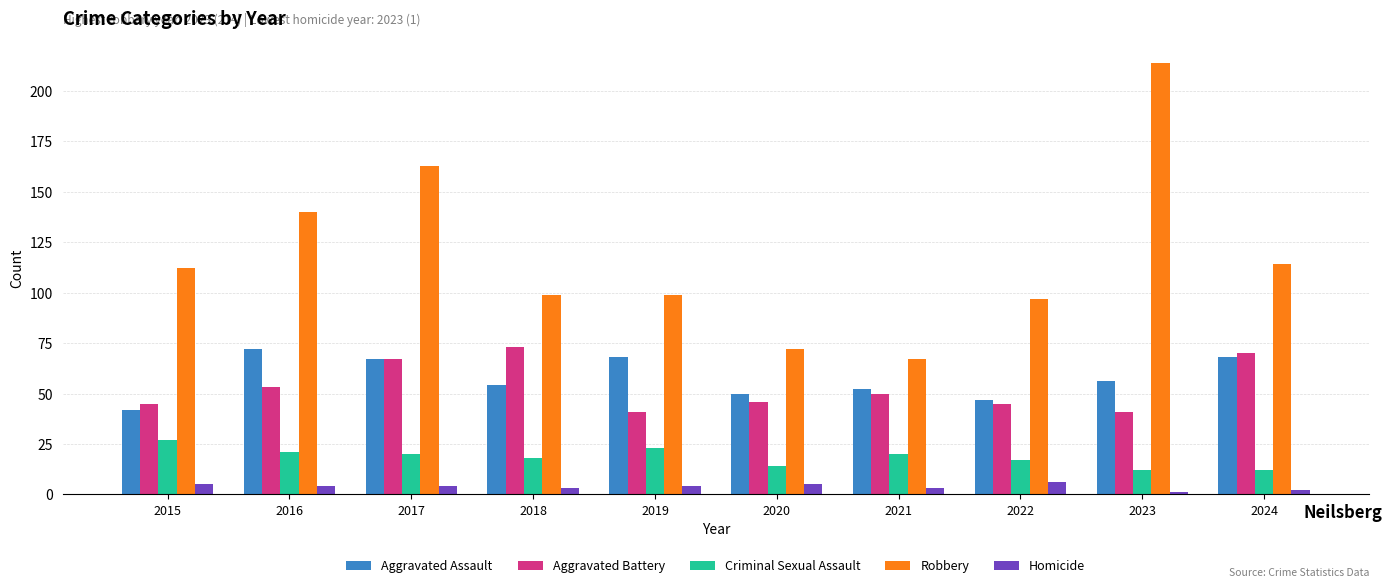

What is the sum of all Robbery values?

1177